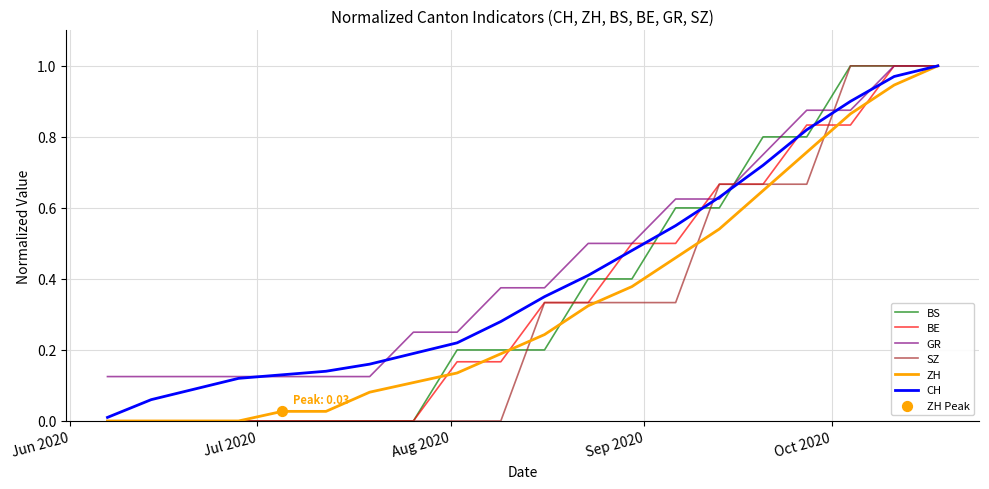

How many lines are shown in the chart?

6